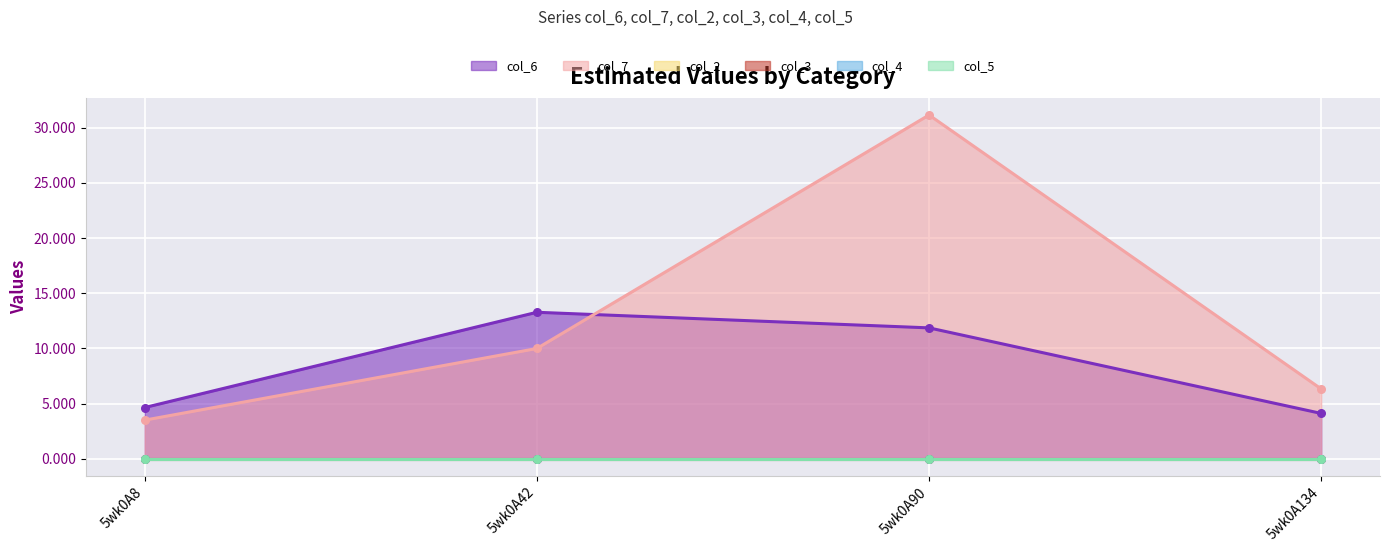

Which series contains the highest Y value?

col_7